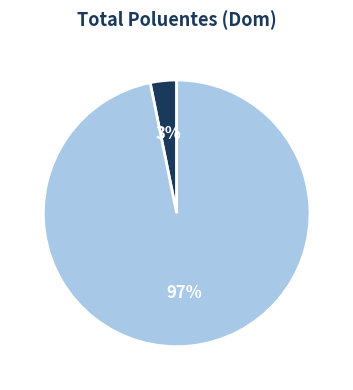

To the nearest percent, what percentage of the pie is CO?

3%